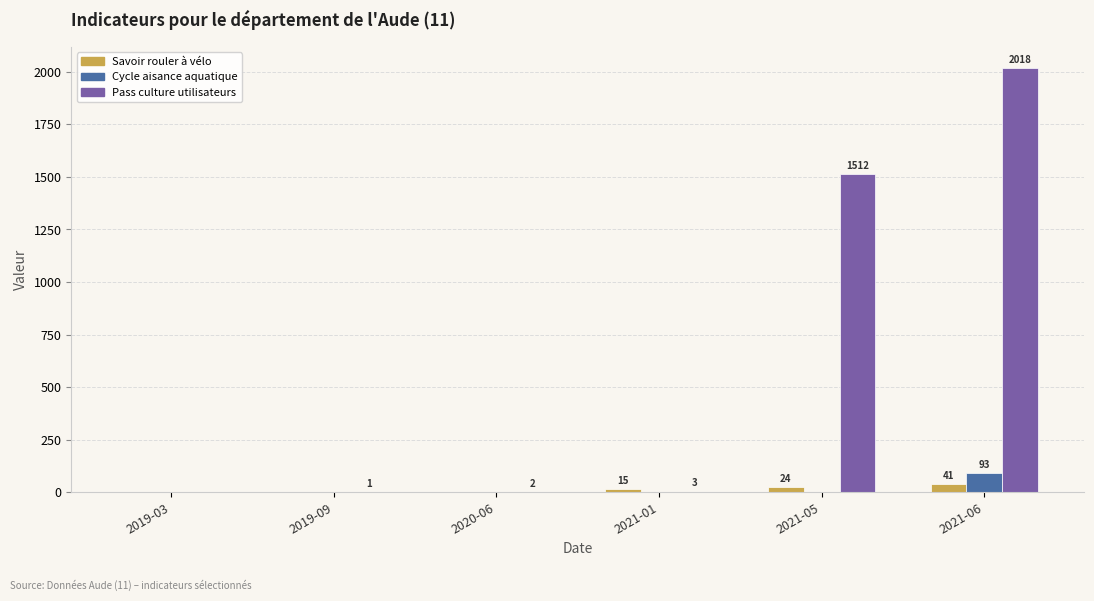

Which label corresponds to the largest value in the chart?

2021-06